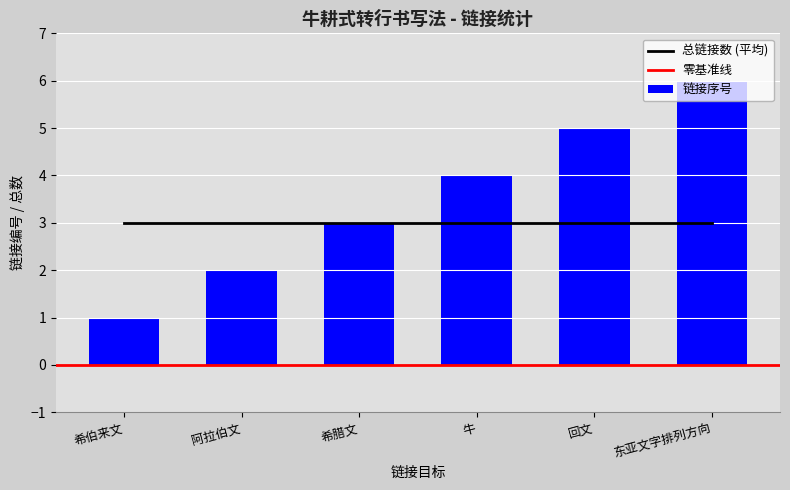

What is the ratio of the value at 希腊文 to the value at 东亚文字排列方向?

0.5